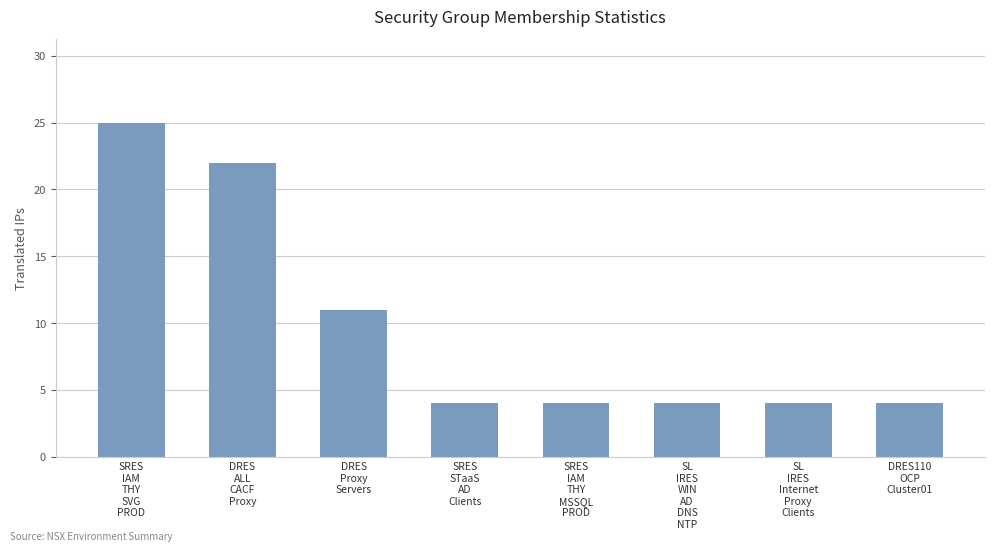

What is the average value?

10